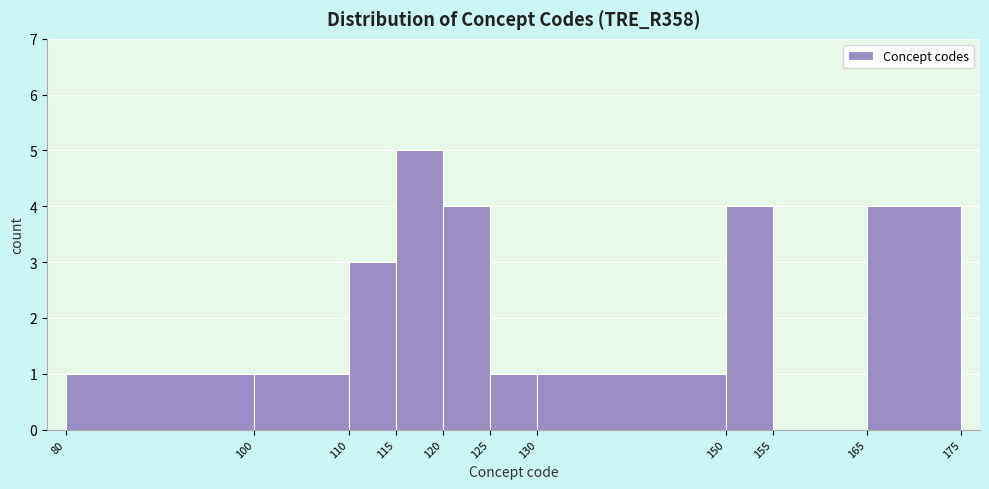

Over which range of the x-axis is the bar tallest?

115 to 120